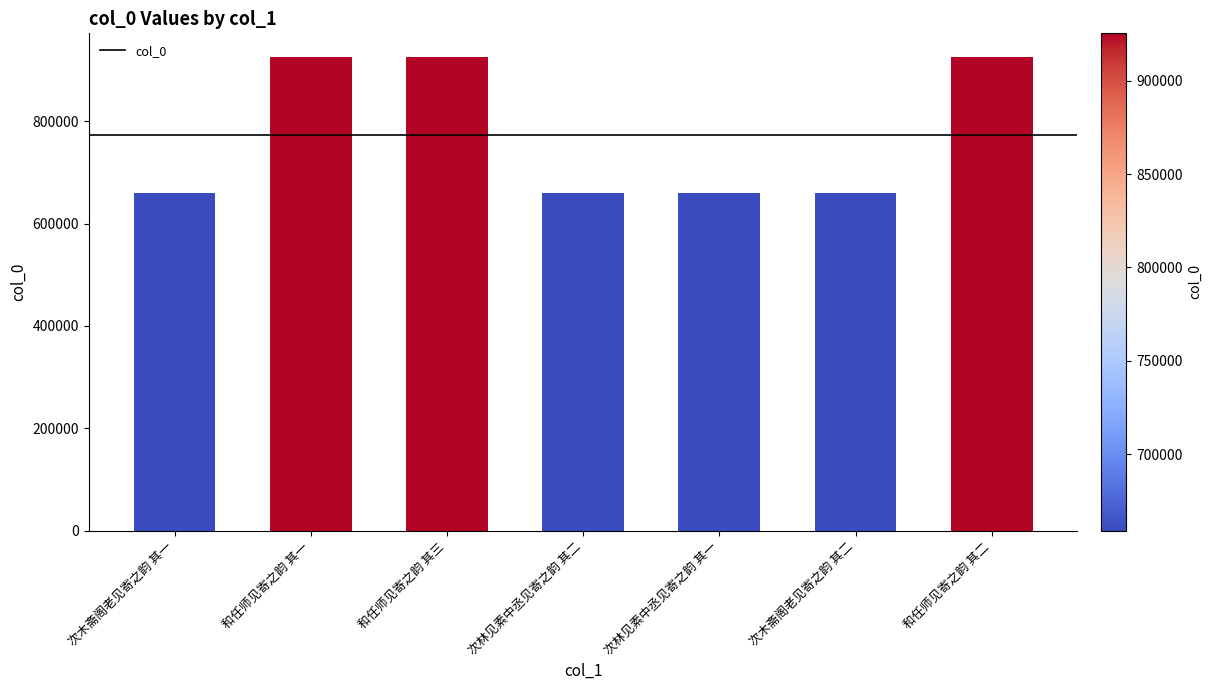

The value at 次木斋阁老见寄之韵 其一 is 659131. True or false?

True